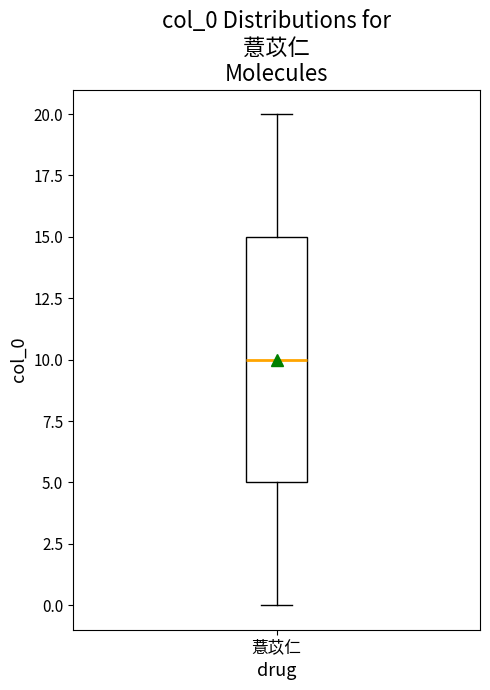

Where is the lower edge of the box for 薏苡仁 on the y-axis? The values are not printed on the chart, so give them approximately, as read against the axis.

5